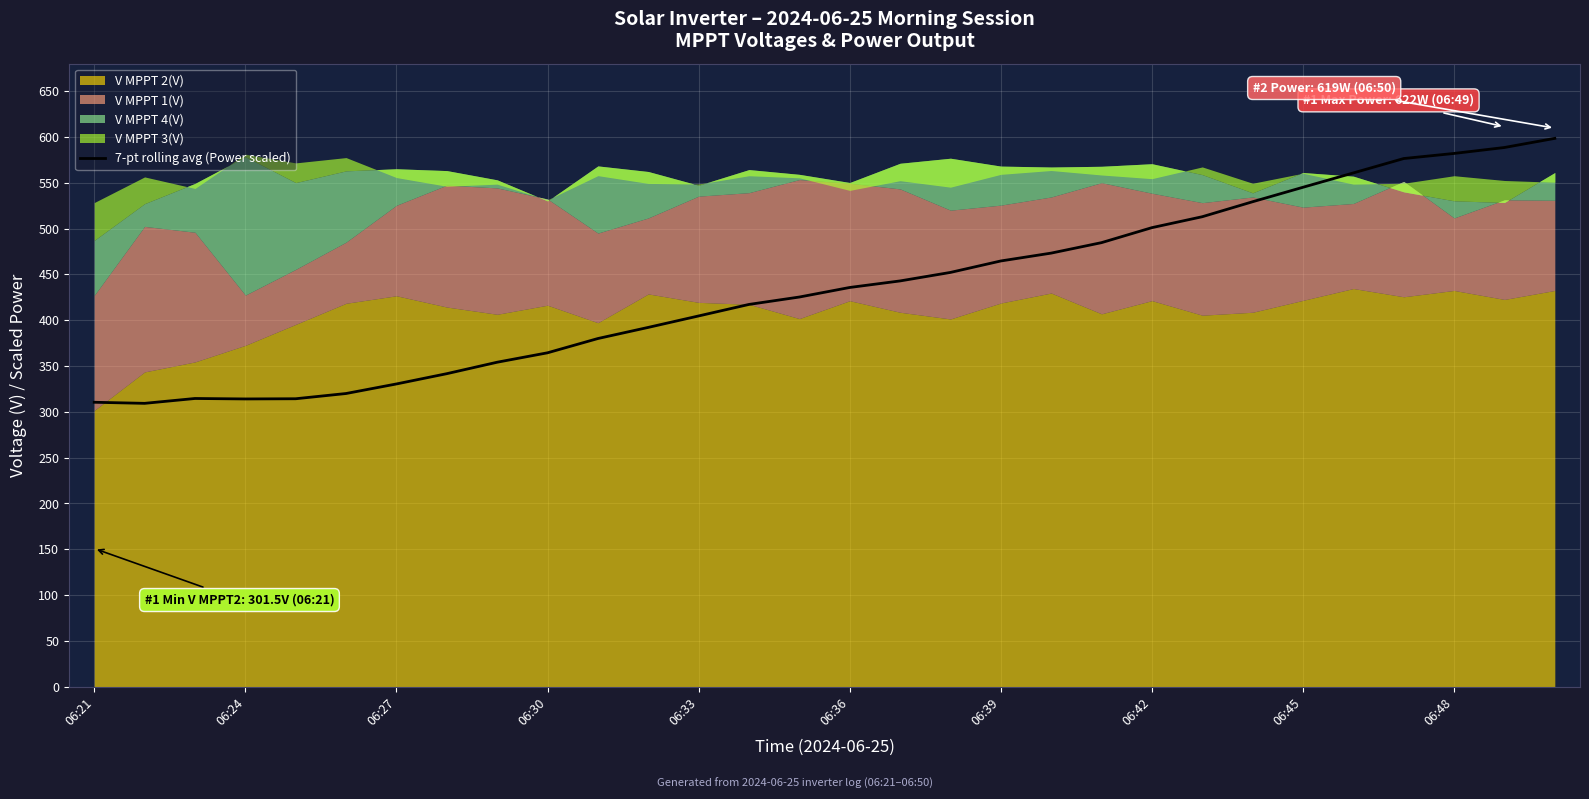

What is the maximum value for 7-pt rolling avg (Power scaled)?

598.4